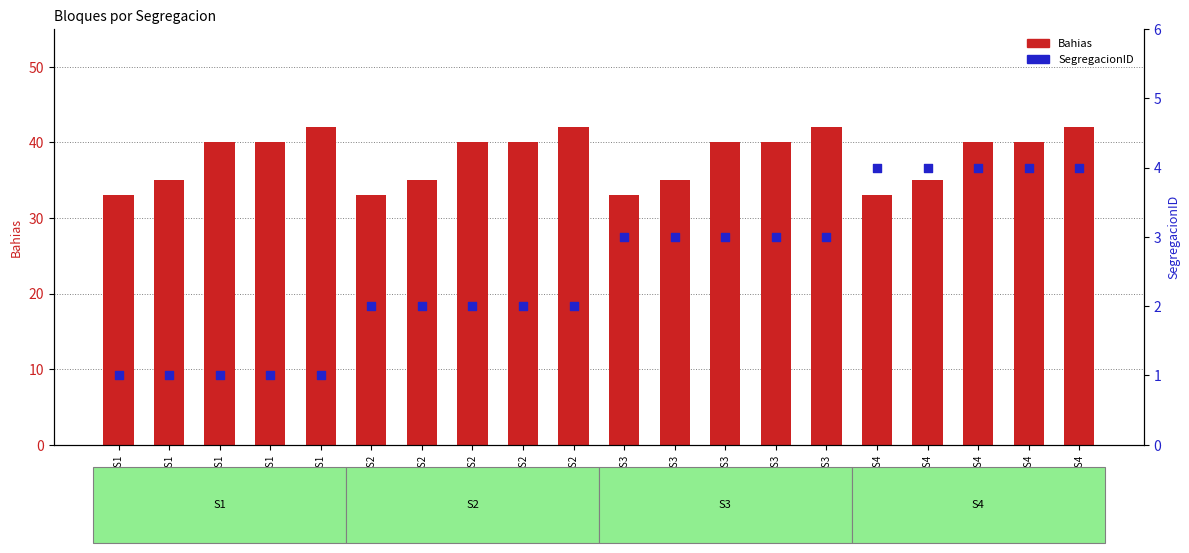

Which series reaches the minimum Y coordinate?

SegregacionID